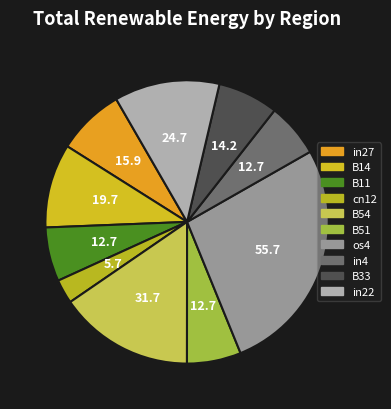

Rank the categories by value from highest to lowest.

os4, B54, in22, B14, in27, B33, B11, B51, in4, cn12